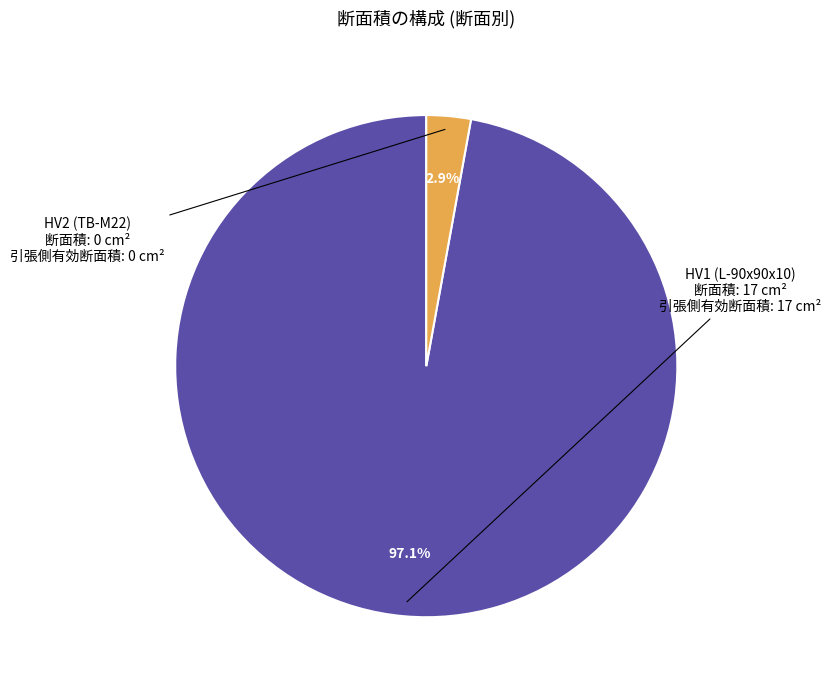

Does any single category account for the majority?

Yes